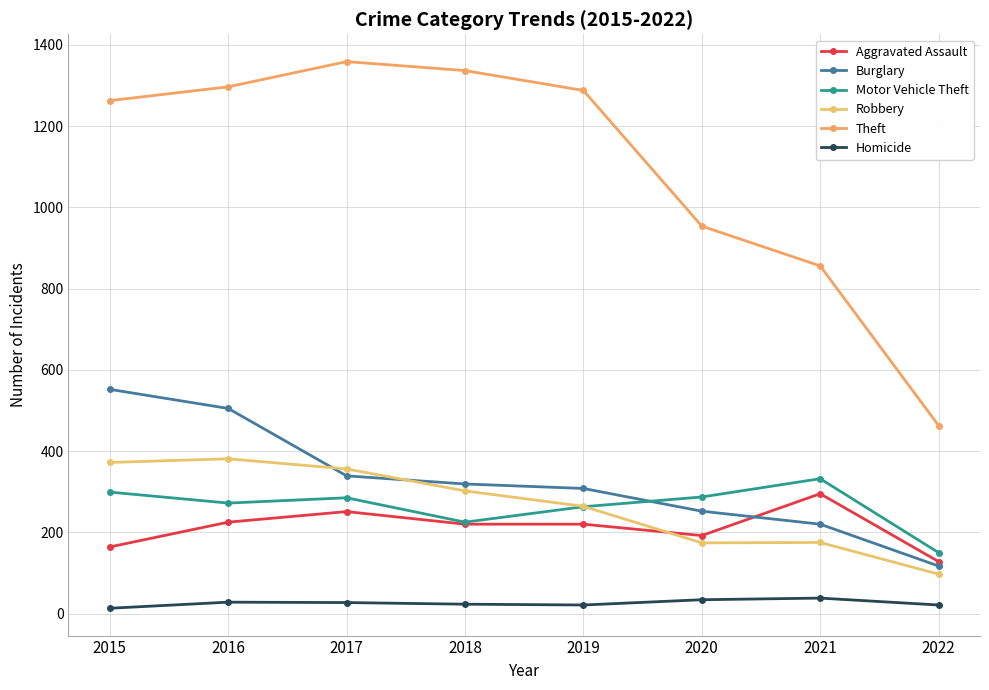

Between 2017 and 2020, which series saw the biggest shift?

Theft